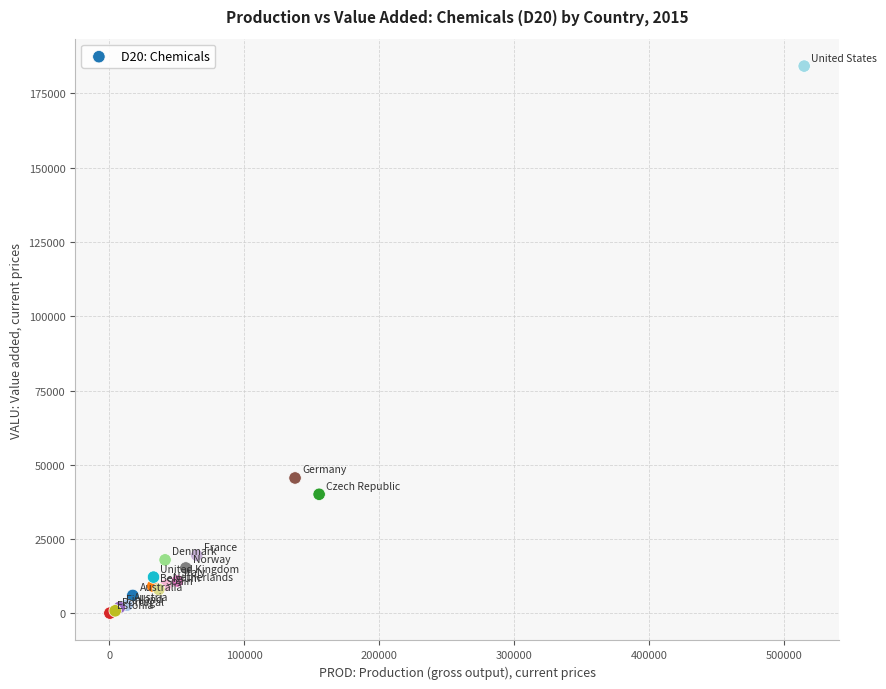

What Y value in the scatter plot is closest to 92149?

45580.0